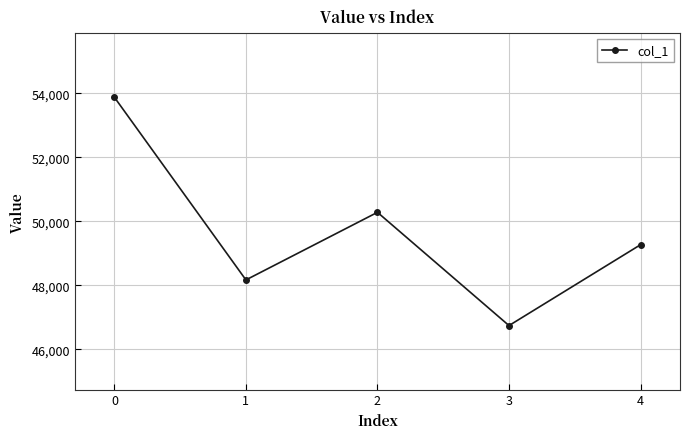

Is this an area chart (filled region under the line)?

No